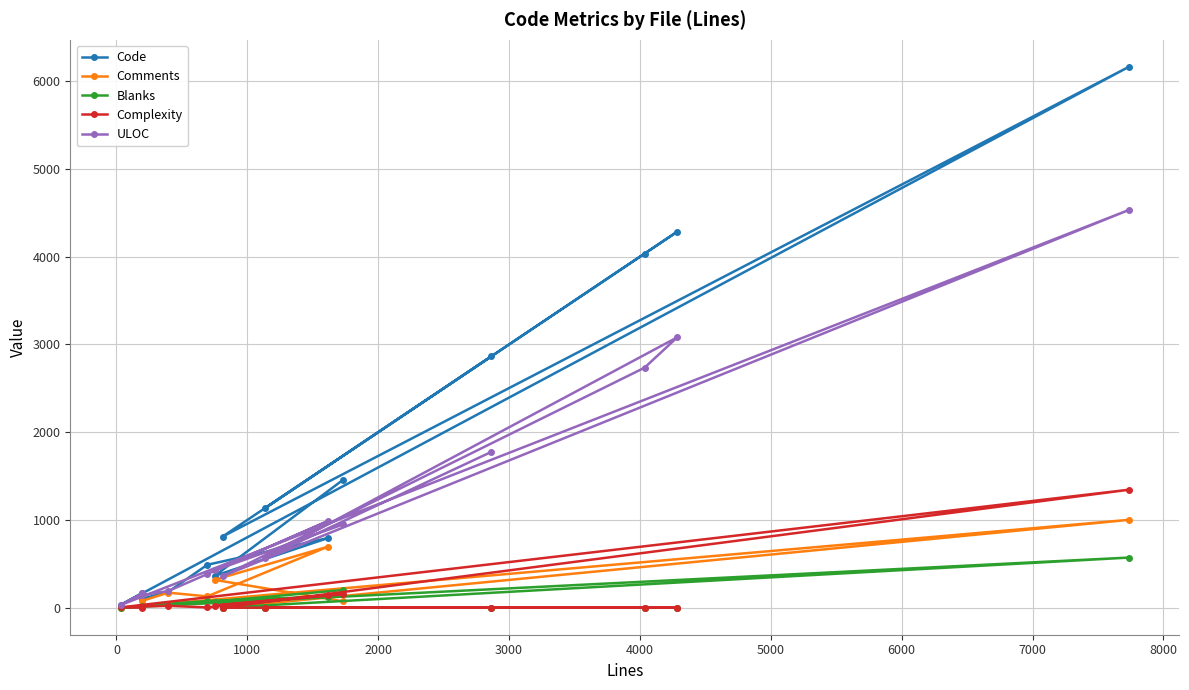

Reading right to left, extract all data points from this chart.

Code: 1460	362	794	489	181	102	168	32	6163	810	4035	4285	1131	2864
Comments: 72	317	696	129	171	78	19	0	1001	0	0	0	0	0
Blanks: 202	70	127	76	44	16	11	0	571	0	0	0	0	0
Complexity: 152	24	145	3	21	13	0	3	1344	0	0	0	0	0
ULOC: 950	424	988	383	190	142	164	30	4532	358	2735	3081	565	1775